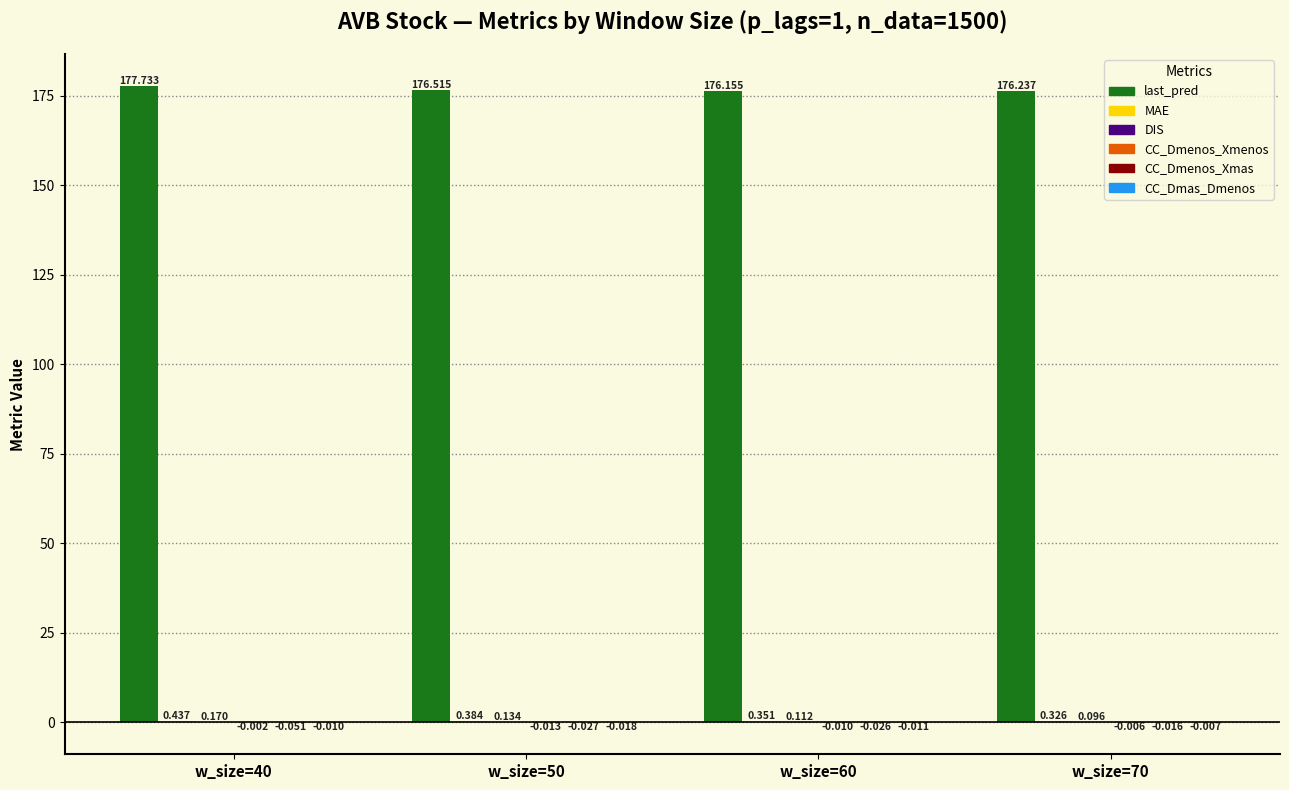

Between w_size=40 and w_size=70, which series saw the biggest shift?

last_pred